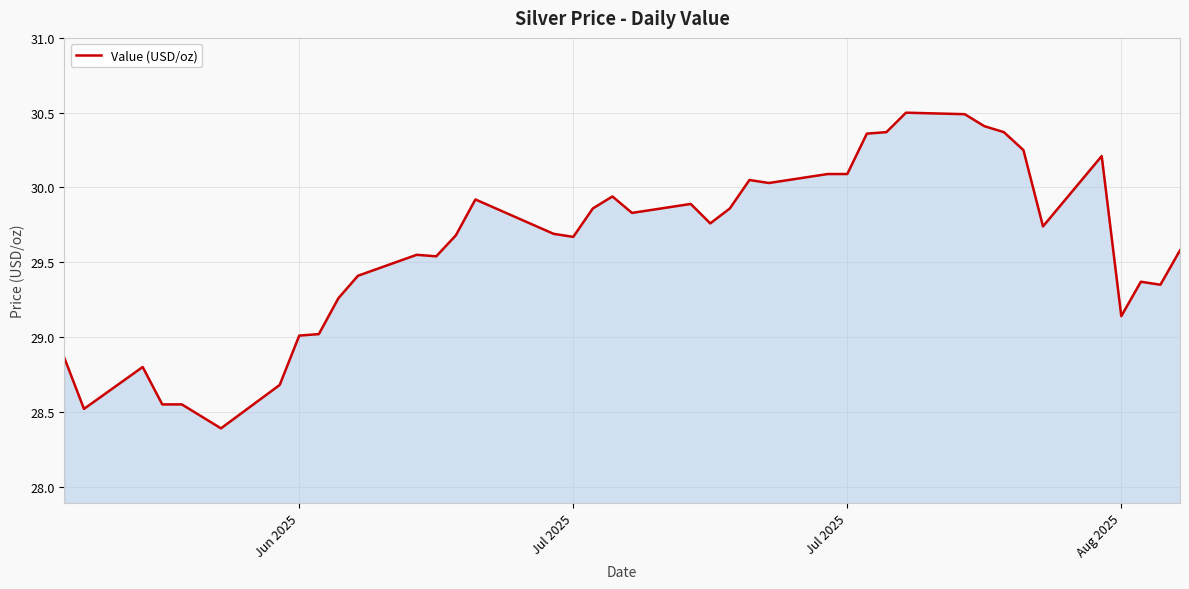

What is the difference between the maximum and minimum values?

2.1